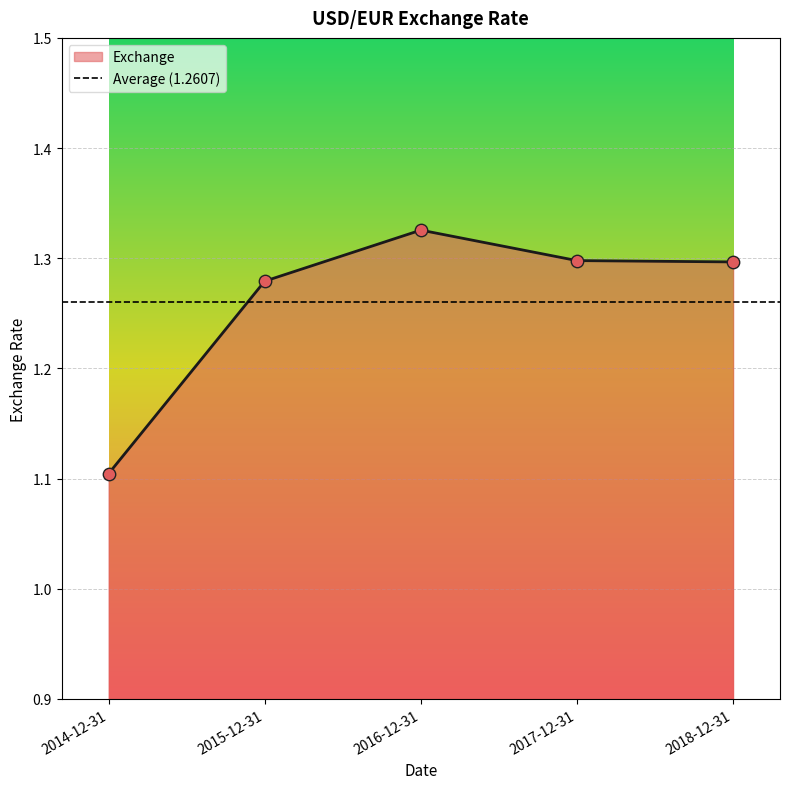

Between 2015-12-31 and 2017-12-31, which is larger?

2017-12-31